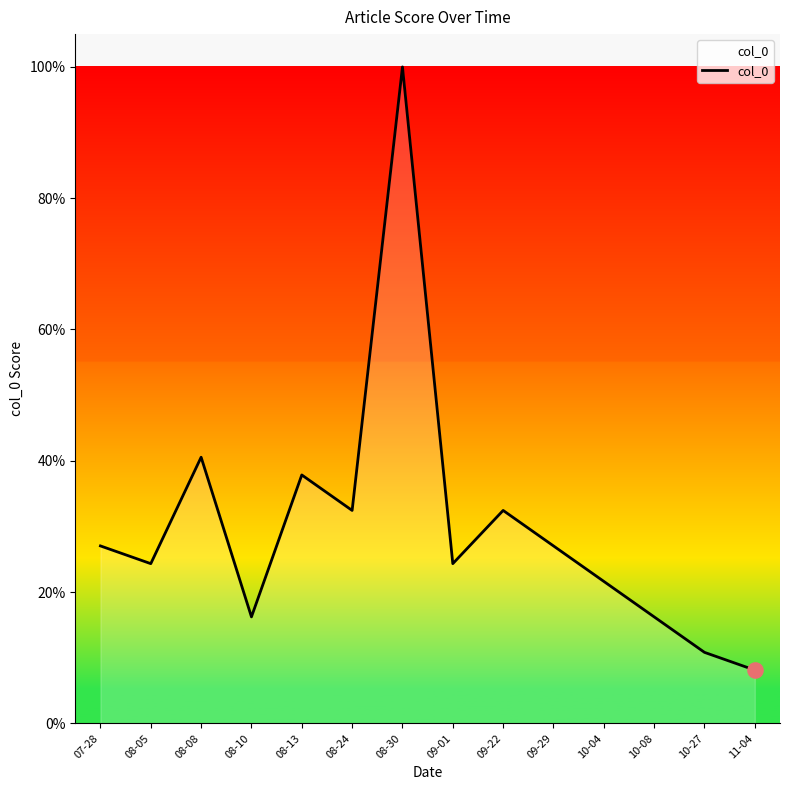

What is the change in value from 08-10 to 11-04?

-8.1